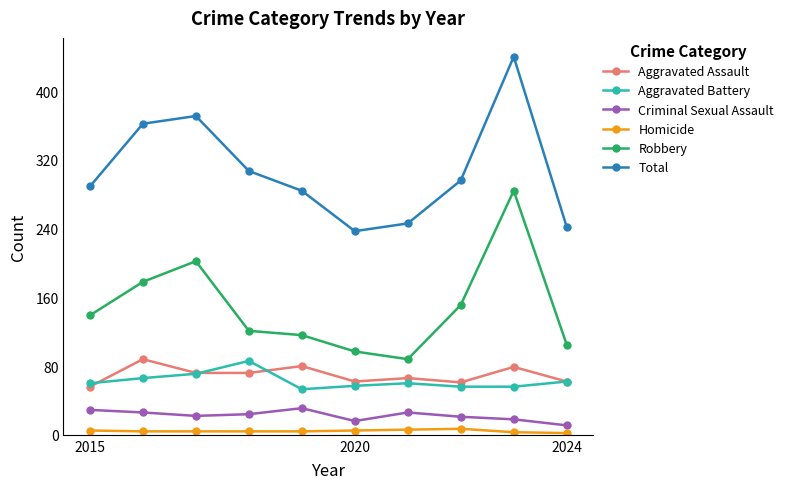

What is the highest value of the Criminal Sexual Assault series?

31